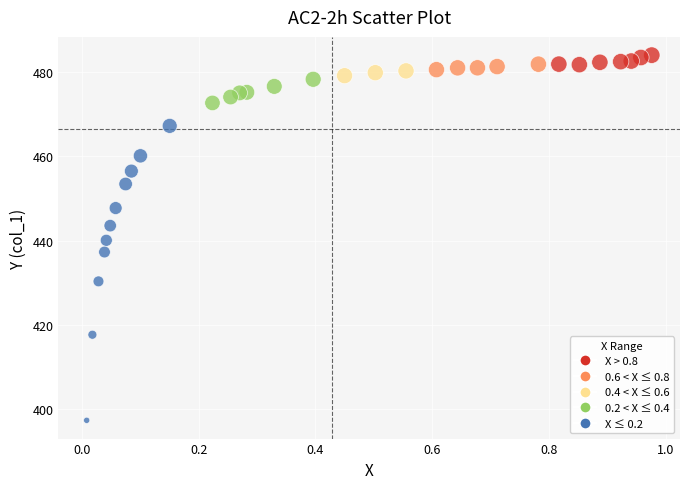

What is the range of Y values (max minus min)?

86.6